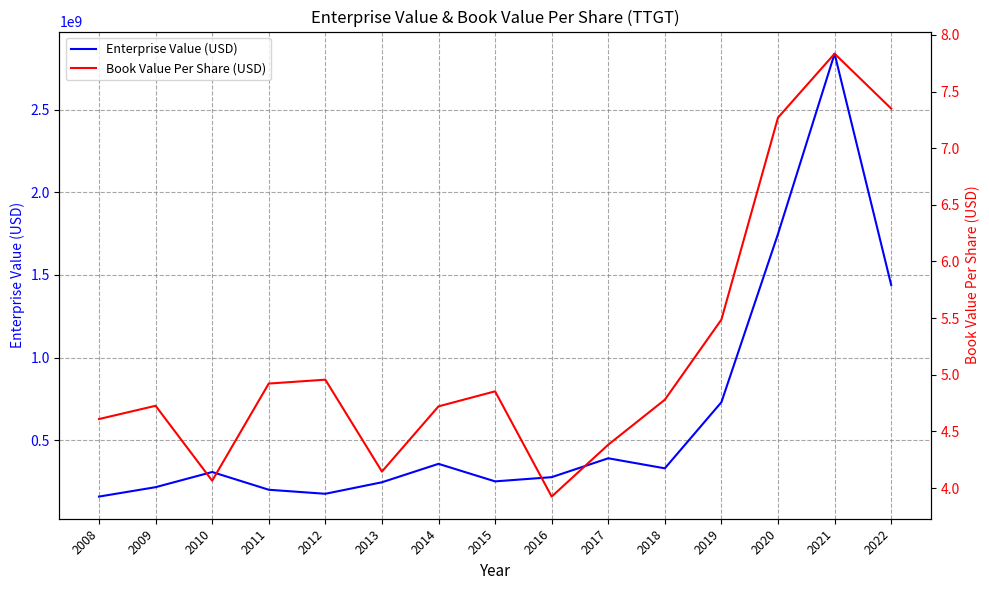

Does the chart display data point markers on the line(s)?

No